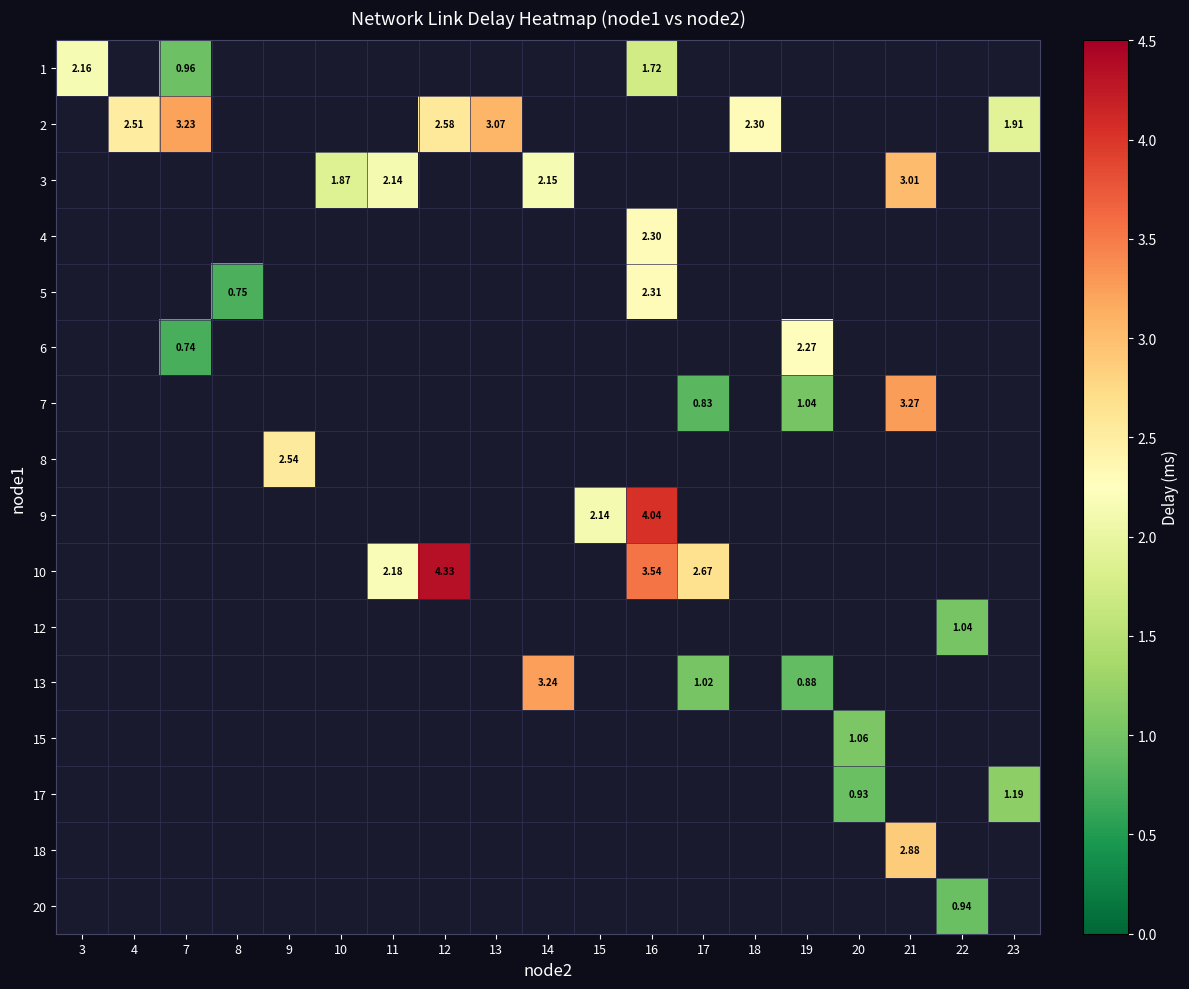

What is the greatest value displayed?

4.3